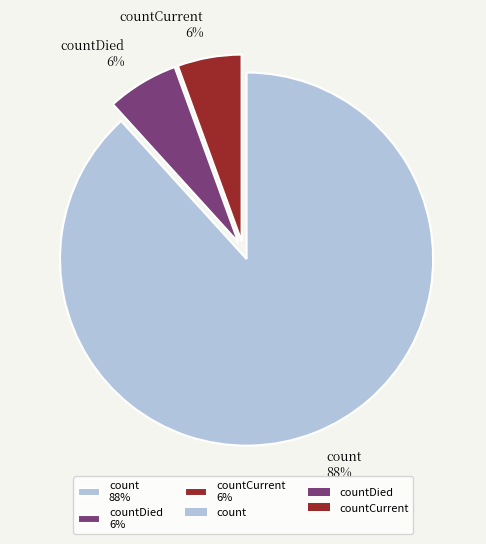

What is the largest slice in the pie chart?

count 88%